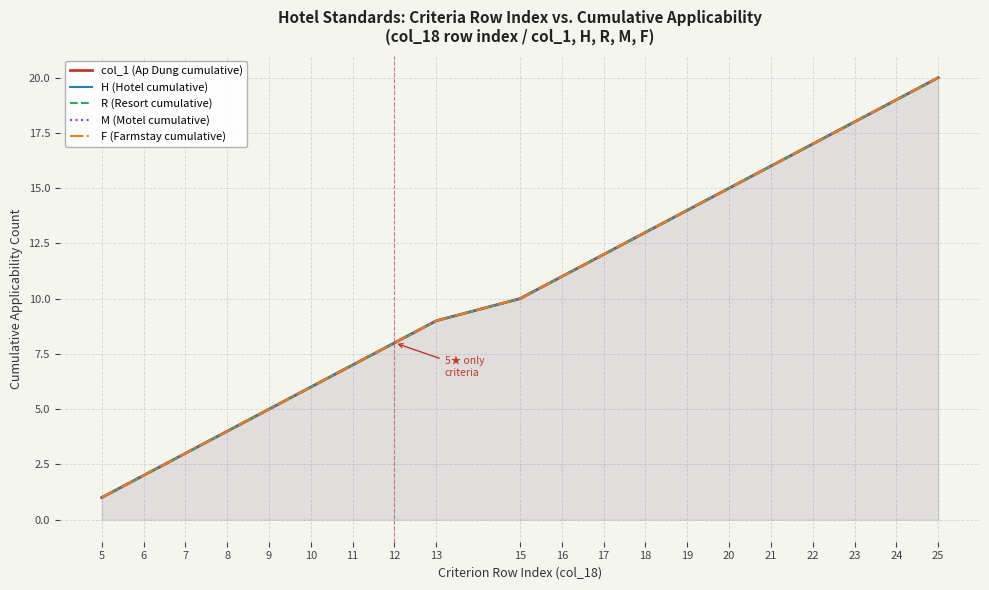

At 18, list the series in order from largest to smallest.

col_1 (Ap Dung cumulative), H (Hotel cumulative), R (Resort cumulative), M (Motel cumulative), F (Farmstay cumulative)